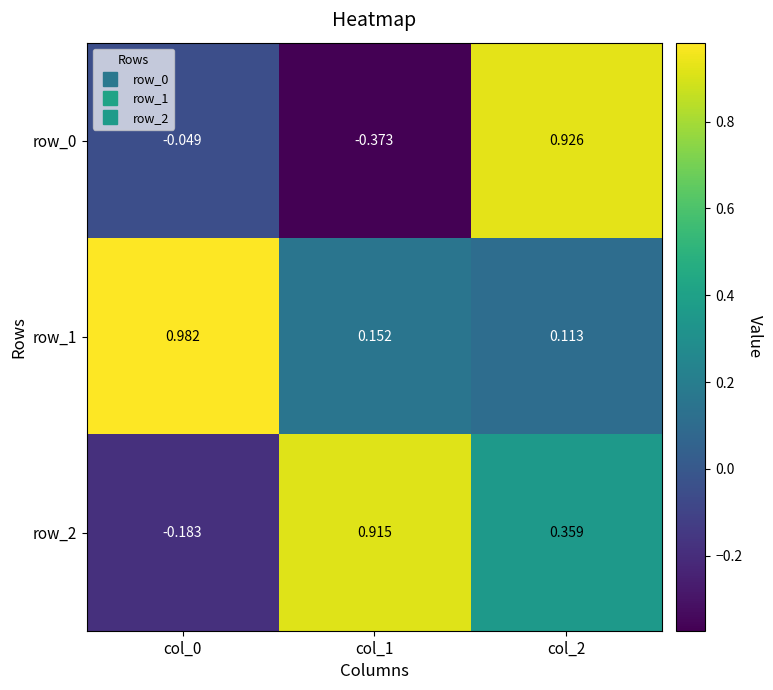

Reading left to right, what are all the values shown in this chart?

row_0: col_0=-0.0	col_1=-0.4	col_2=0.9
row_1: col_0=1.0	col_1=0.2	col_2=0.1
row_2: col_0=-0.2	col_1=0.9	col_2=0.4